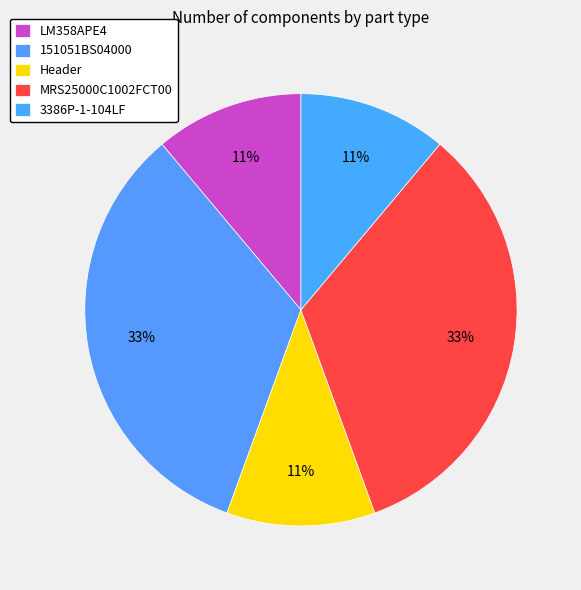

To the nearest percent, what percentage of the pie is 151051BS04000?

33%